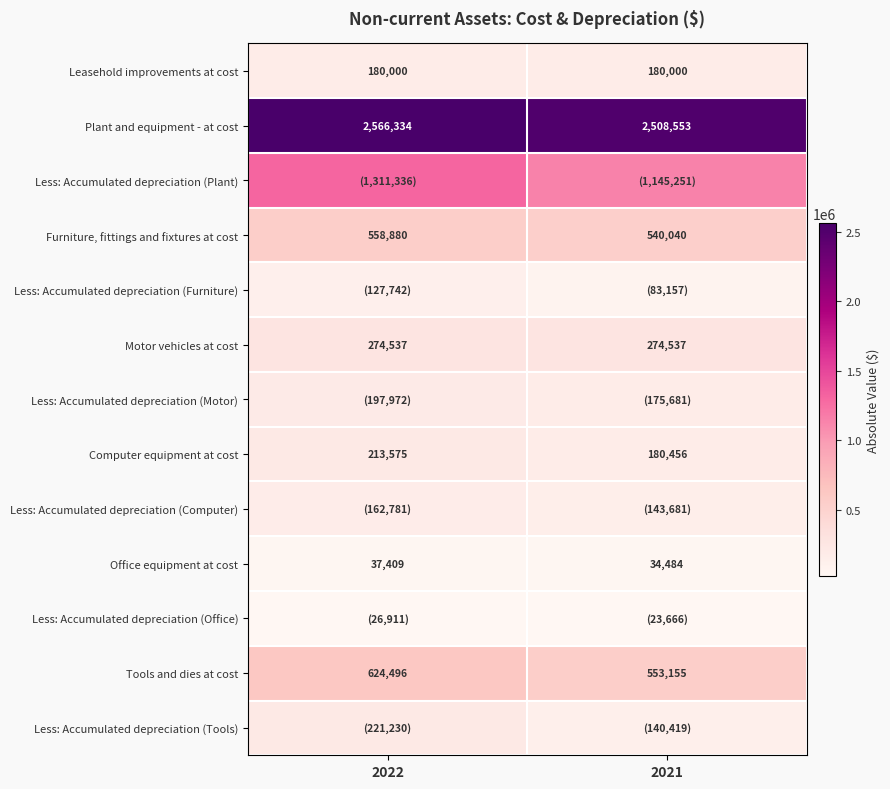

Is the value of Plant and equipment - at cost at 2022 greater than the value of Furniture, fittings and fixtures at cost at 2021?

Yes